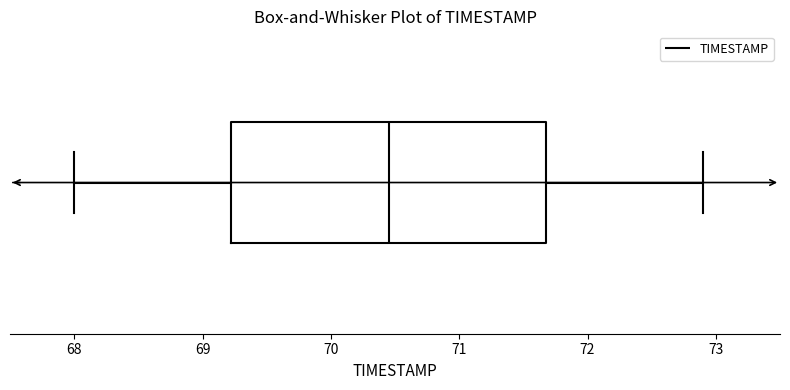

Transcribe this box plot: give where the median line is, the range the box spans, and where the two whiskers end, as read against the x-axis. The values are not printed on the chart, so give them approximately, as read against the axis.

median 70.5, box 69.2 to 71.7, whiskers 68.0 to 72.9